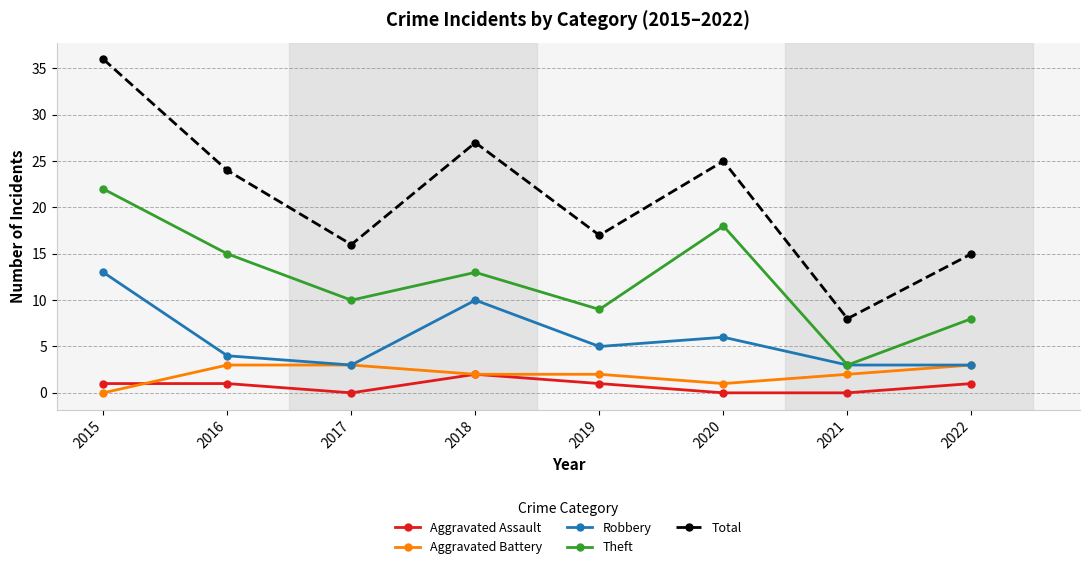

The value of Theft at 2020 is 18. True or false?

True